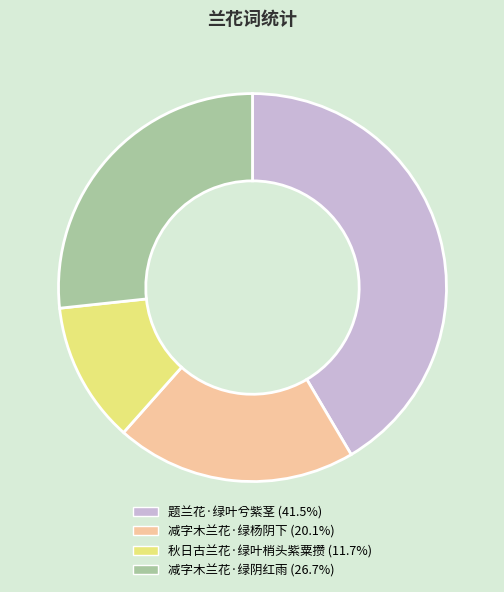

Combined, do 秋日古兰花·绿叶梢头紫粟攒 and 减字木兰花·绿阴红雨 account for over 50%?

No